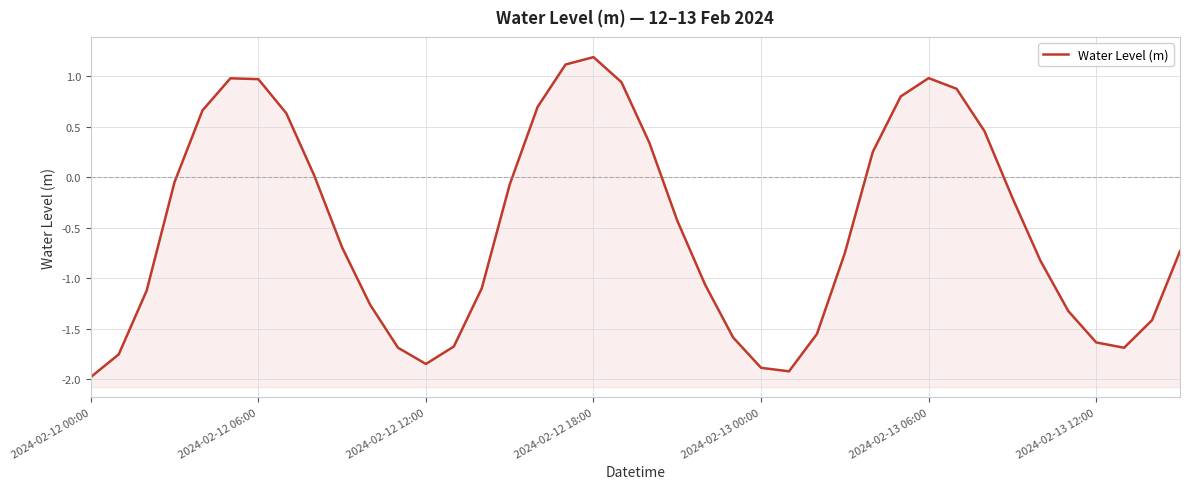

How many points are lower than both their immediate neighbors (excluding endpoints)?

3